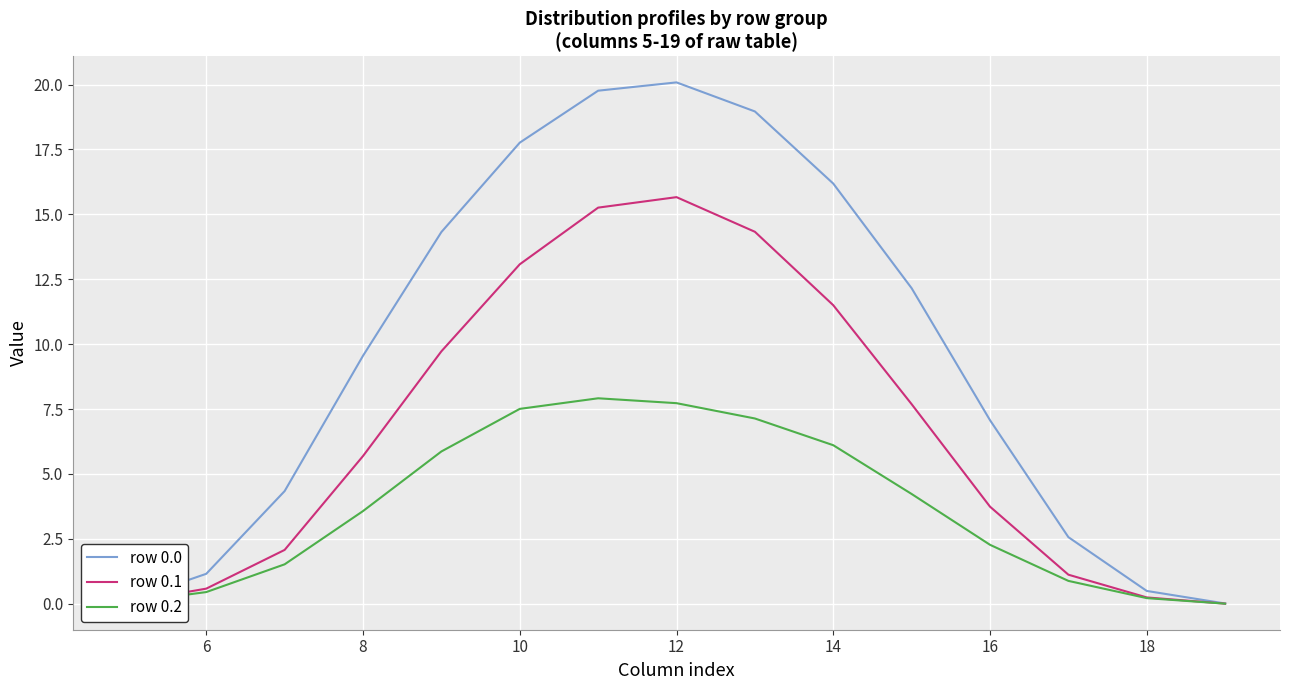

Where does the row 0.1 series first go above 5?

8